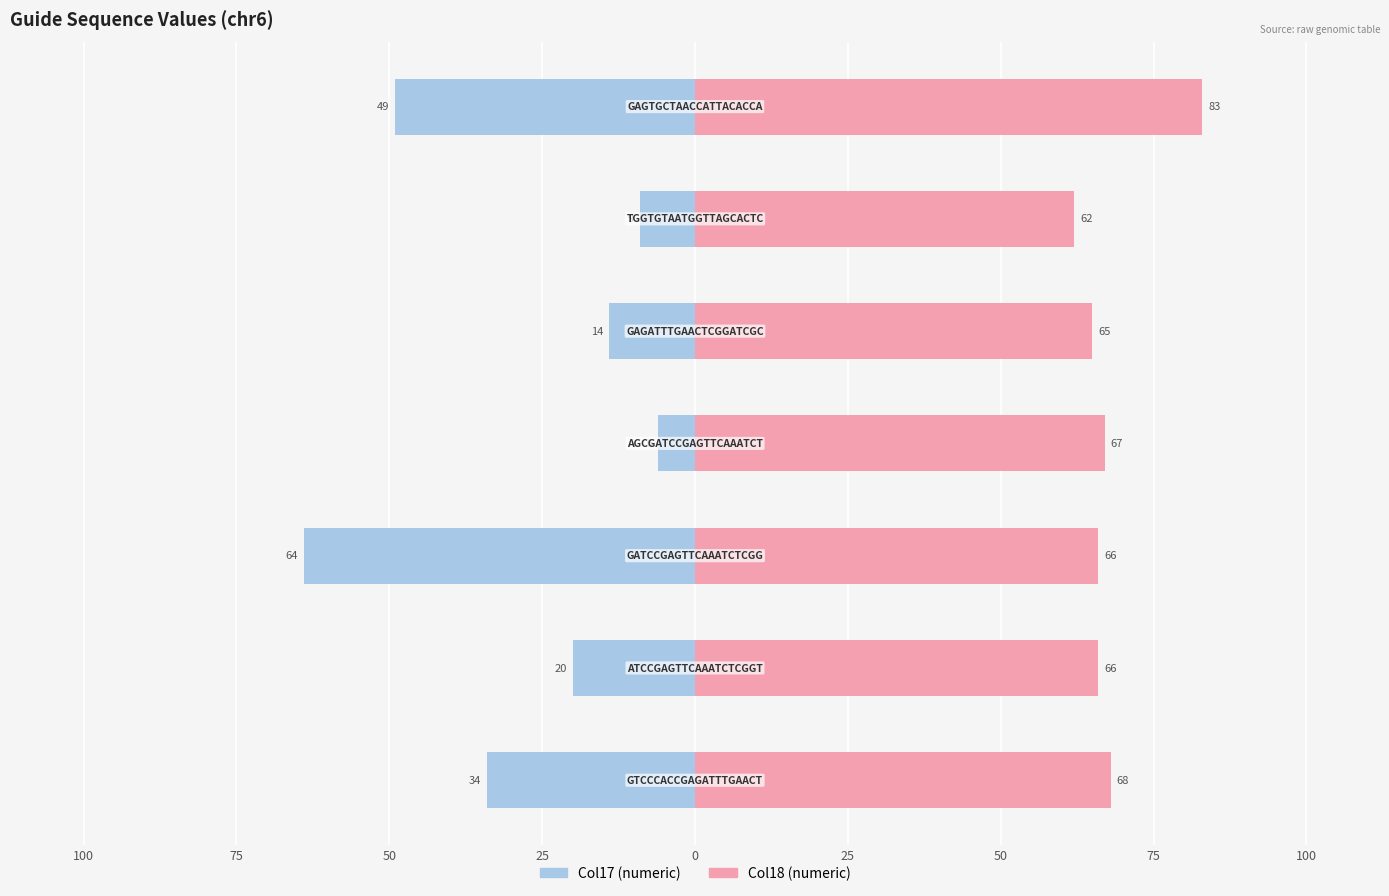

Reading left to right, list all the values displayed in this chart.

Col17 (numeric): -34	-20	-64	-6	-14	-9	-49
Col18 (numeric): 68	66	66	67	65	62	83